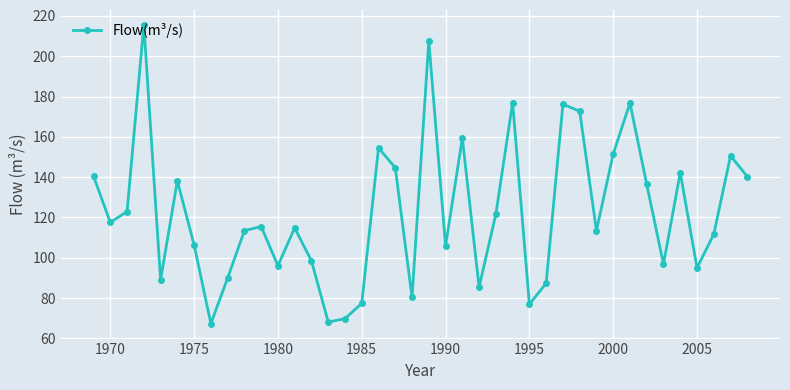

How many interior local peaks (higher than both neighbors) does the data have?

12